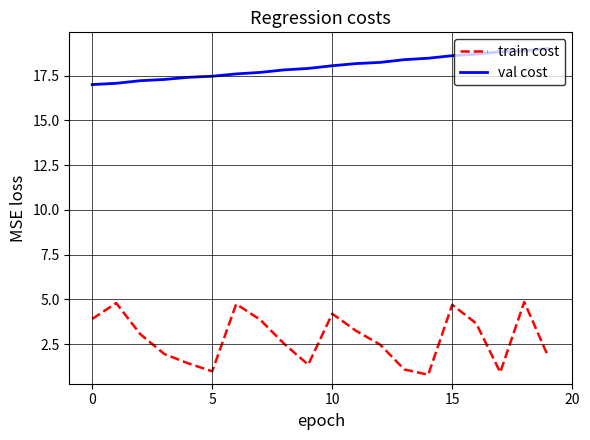

True or false: train cost and val cost cross at least once.

False